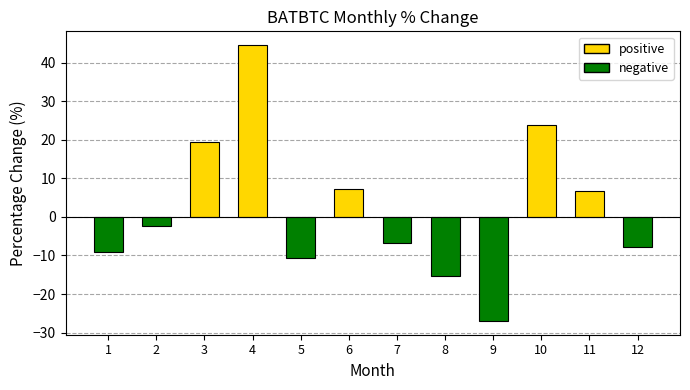

Reading right to left, transcribe all the data shown in this chart.

-7.7	6.8	23.8	-27.0	-15.4	-6.8	7.2	-10.7	44.5	19.3	-2.5	-9.1